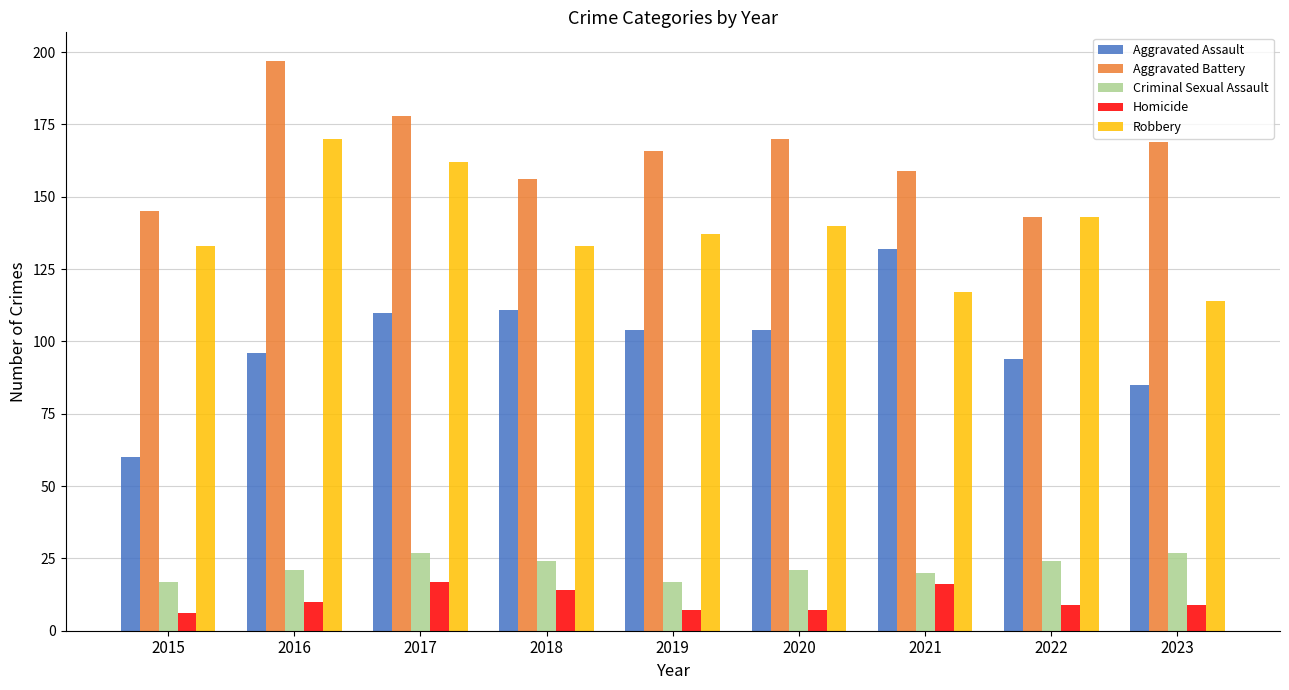

Which series changed the most between 2017 and 2020?

Robbery